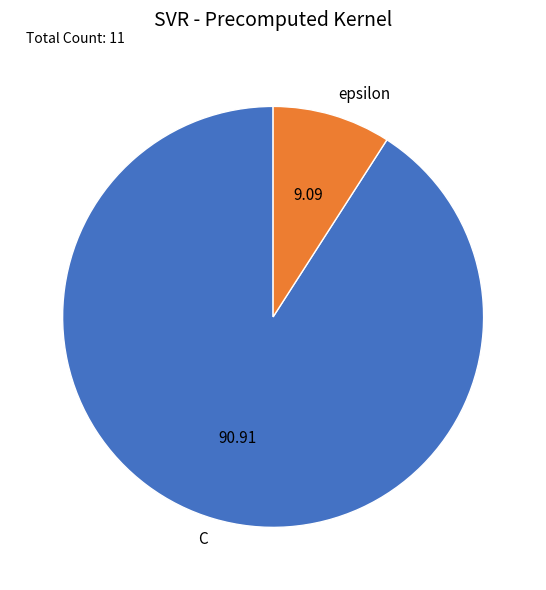

Do epsilon and C together represent more than half of the pie?

Yes